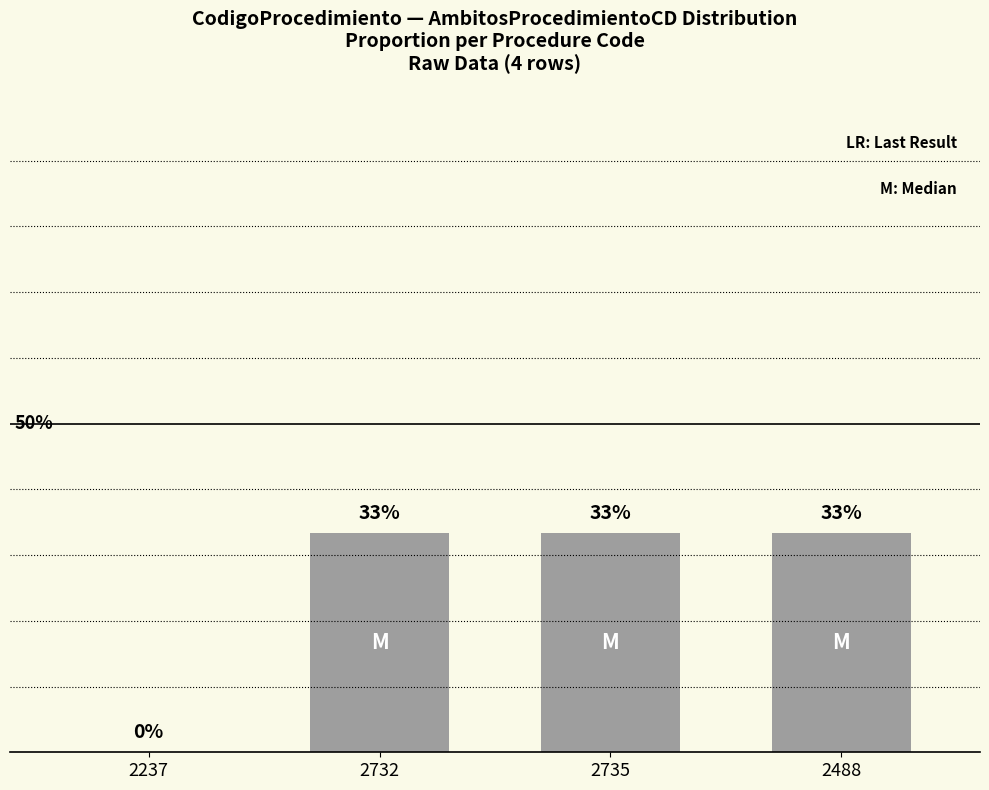

Reading right to left, list all the values displayed in this chart.

33.3	33.3	33.3	0.0